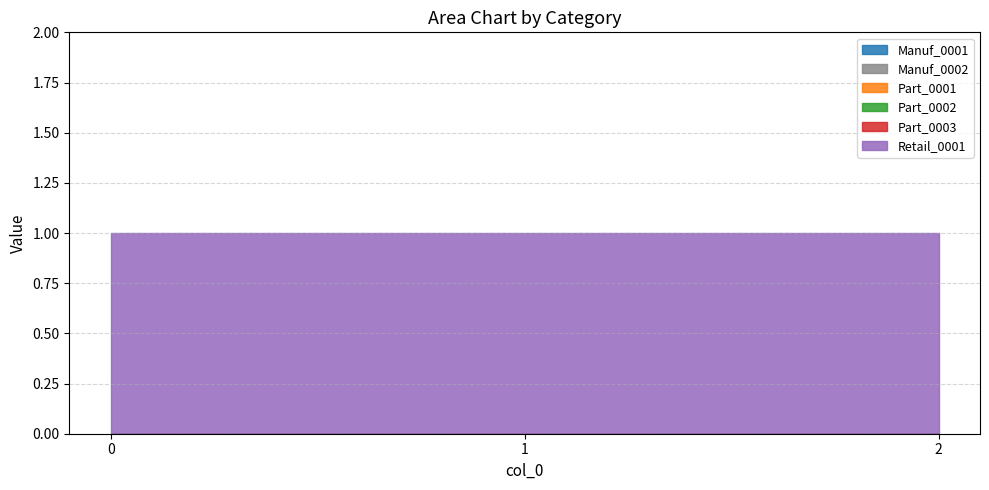

Reading right to left, extract all data points from this chart.

Manuf_0001: 0	0	0
Manuf_0002: 0	0	0
Part_0001: 0	0	0
Part_0002: 0	0	0
Part_0003: 0	0	0
Retail_0001: 1	1	1